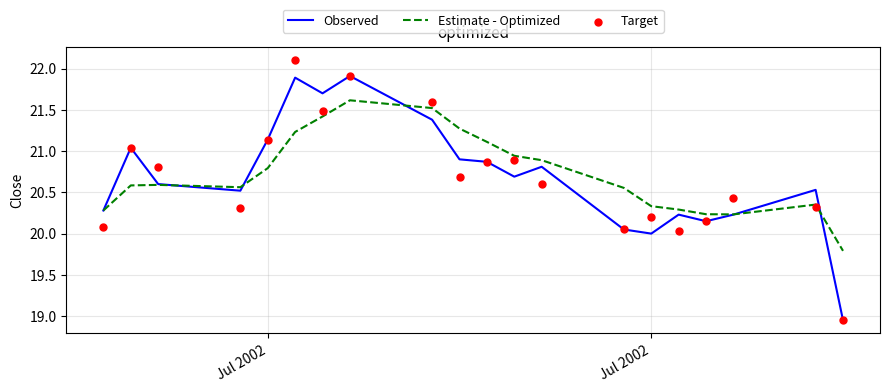

Which series reaches the minimum Y coordinate?

Observed